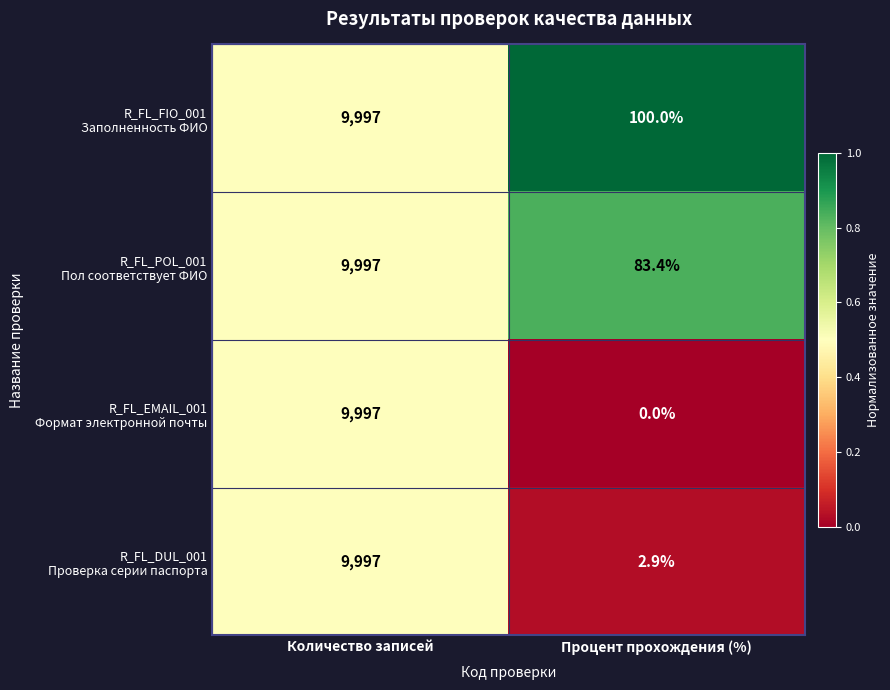

What is the total value across all series at Процент прохождения (%)?

186.3